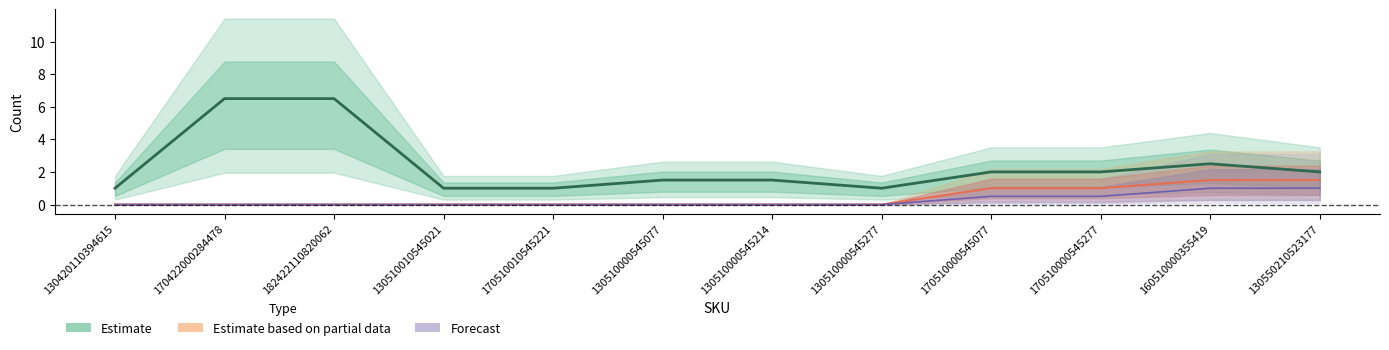

What are all the series names shown in the legend?

Estimate, Estimate based on partial data, Forecast